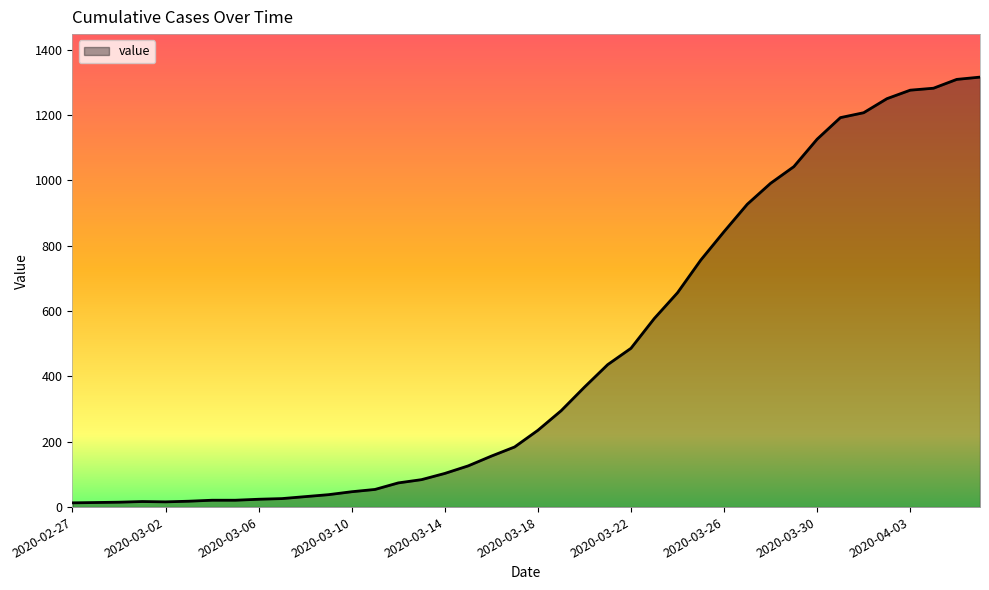

What is the difference between the second highest and minimum values?

1296